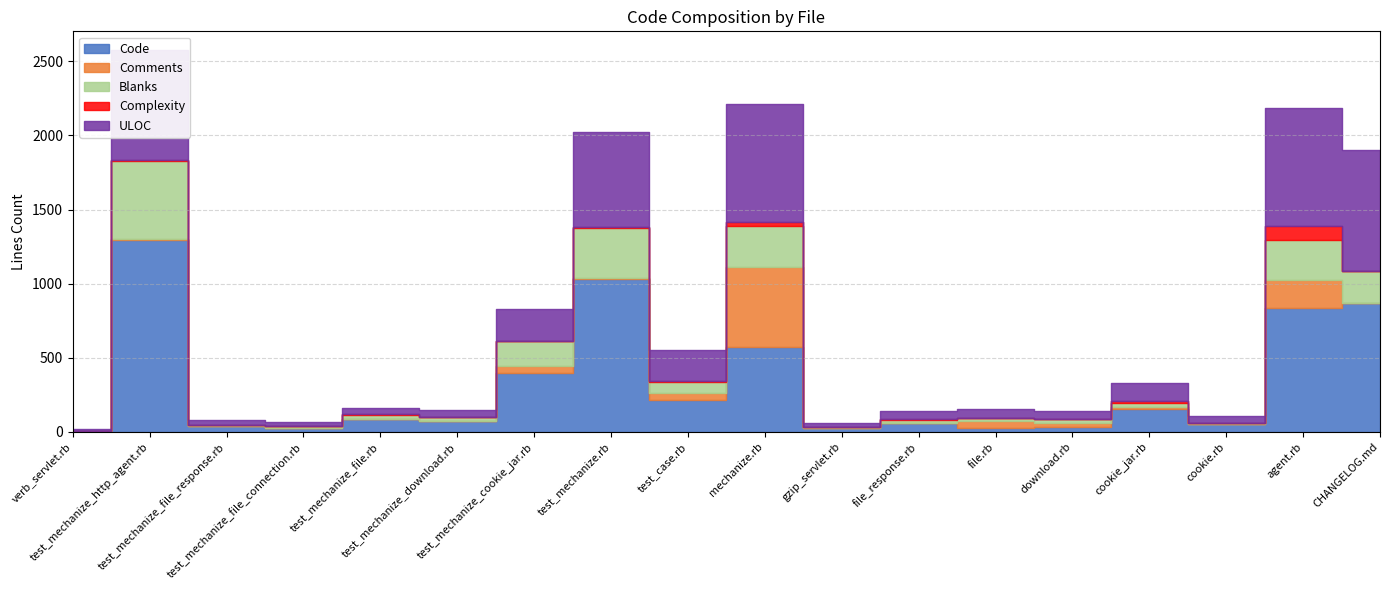

Reading left to right, transcribe all the data shown in this chart.

Code: 8	1295	40	30	87	71	400	1029	219	570	26	60	29	34	158	51	837	871
Comments: 1	7	0	0	0	0	46	7	45	545	1	3	44	28	9	1	187	0
Blanks: 1	523	7	9	30	30	168	337	71	274	6	20	21	23	27	9	270	217
Complexity: 0	11	1	0	1	1	2	12	11	28	3	6	1	1	18	3	94	0
ULOC: 10	737	31	28	42	44	213	640	210	796	27	52	60	54	120	43	798	814